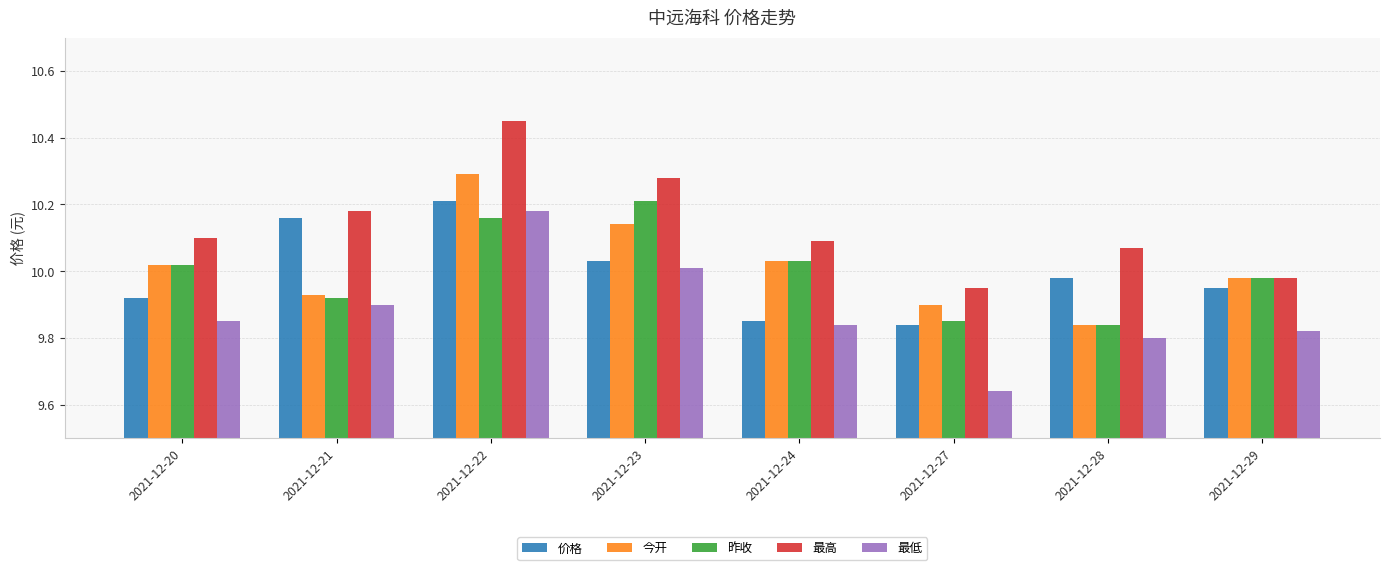

What is the difference between the second highest and minimum values in the 最低 series?

0.4